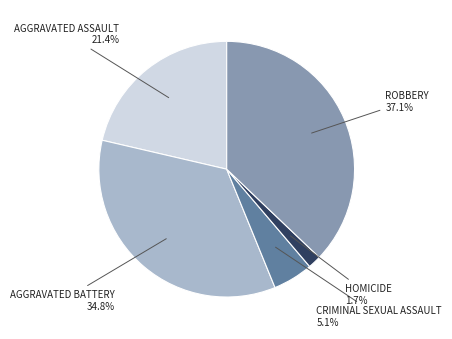

Does any single category account for the majority?

No